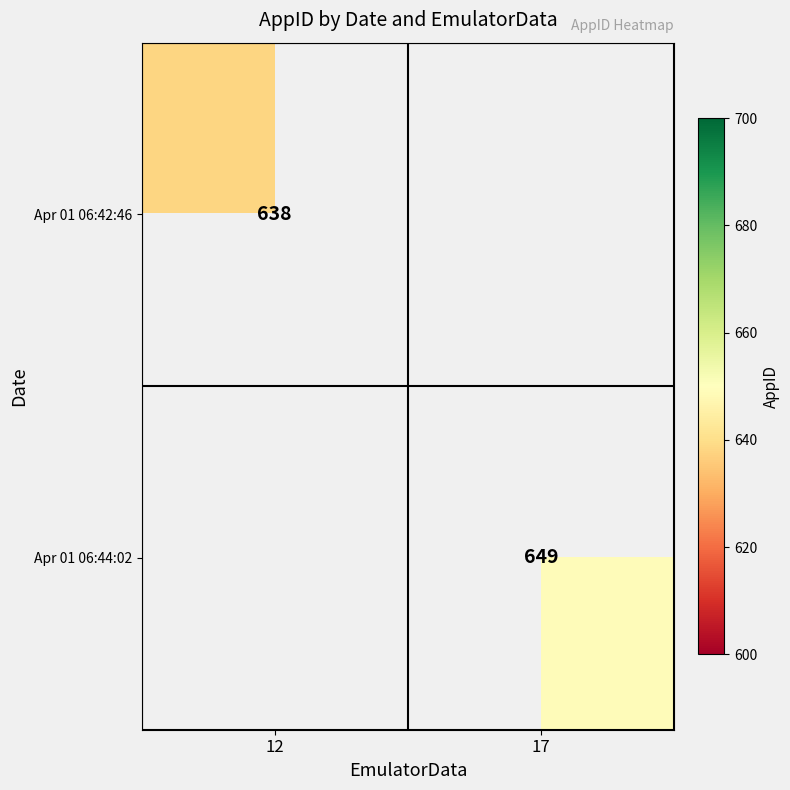

Is it true that Apr 01 06:42:46 equals 1134 at 12?

False